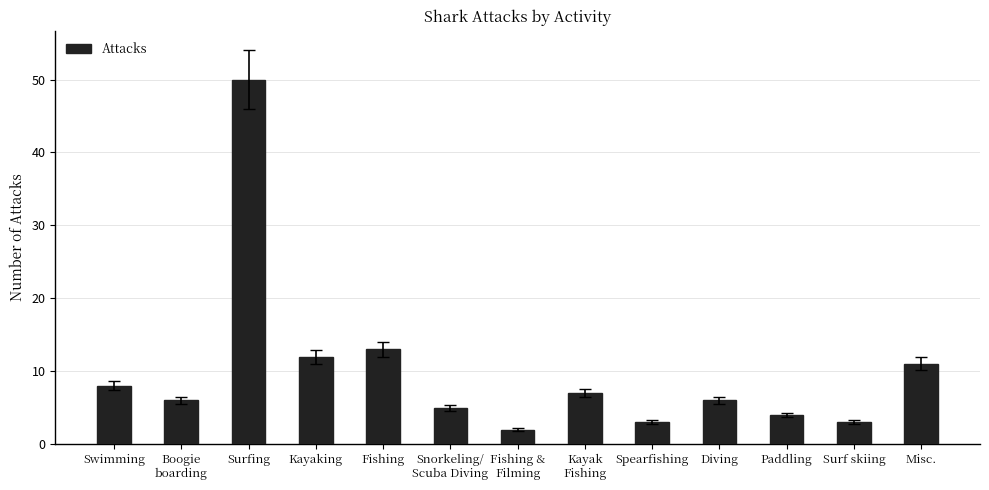

What is the label of the 13th bar from the right?

Swimming